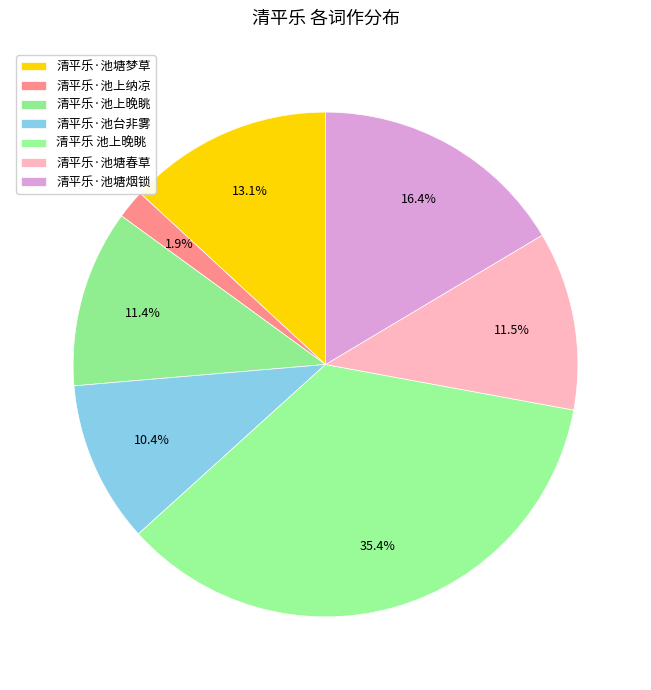

To the nearest percent, what is the combined percentage of 清平乐·池塘烟锁 and 清平乐·池上晚眺?

28%